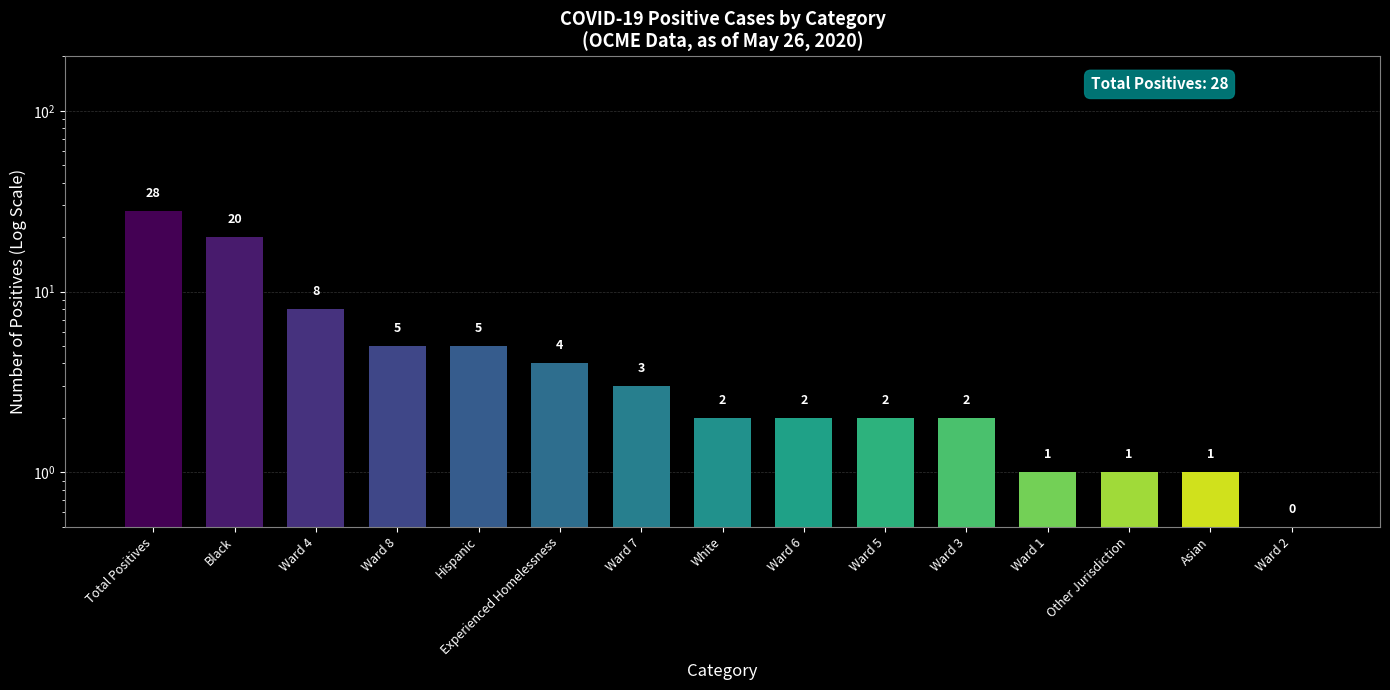

Are the bars horizontal?

No